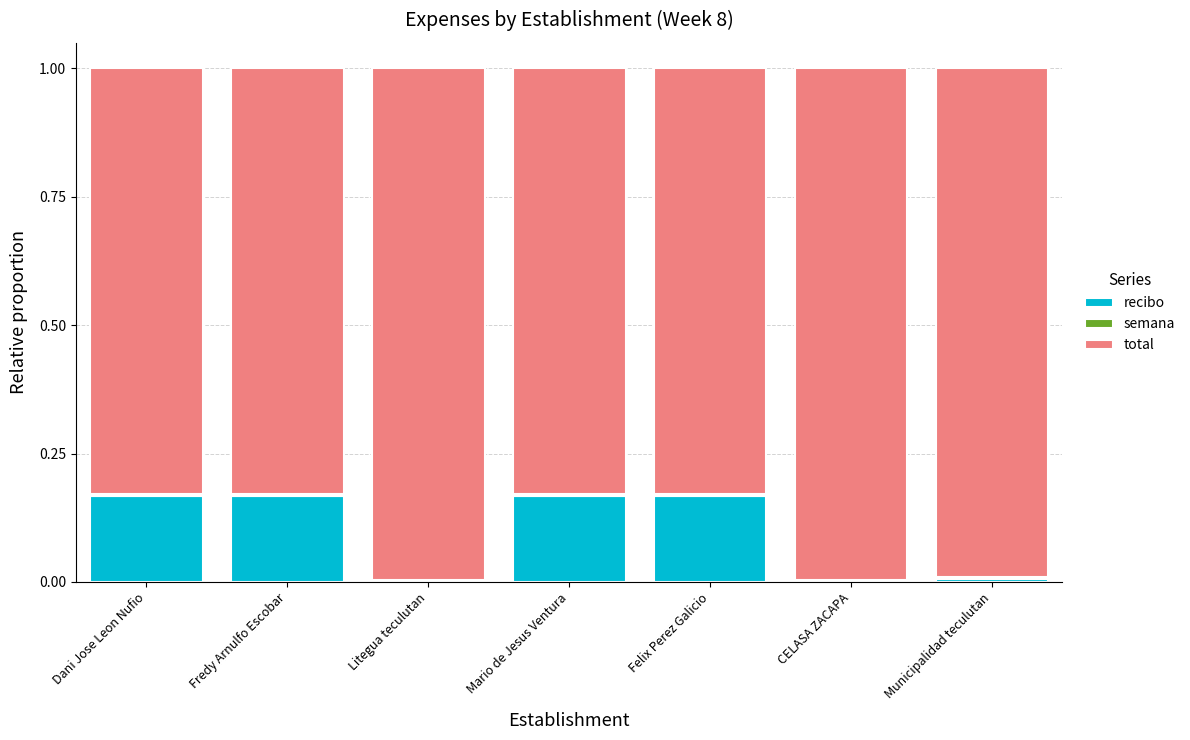

What is the sum of all recibo values?

0.7